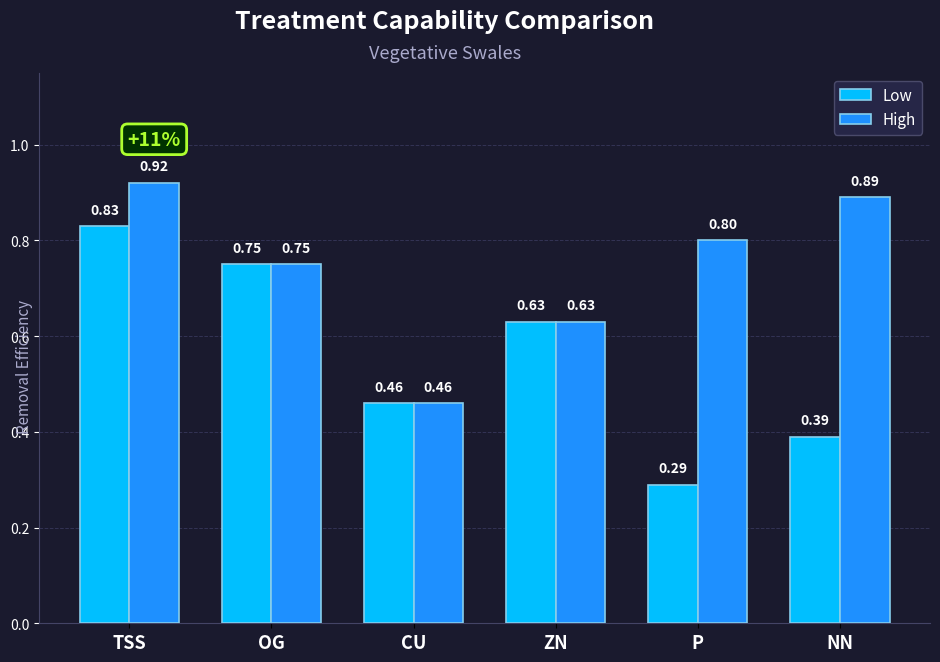

What is the approximate value of High at OG?

0.8